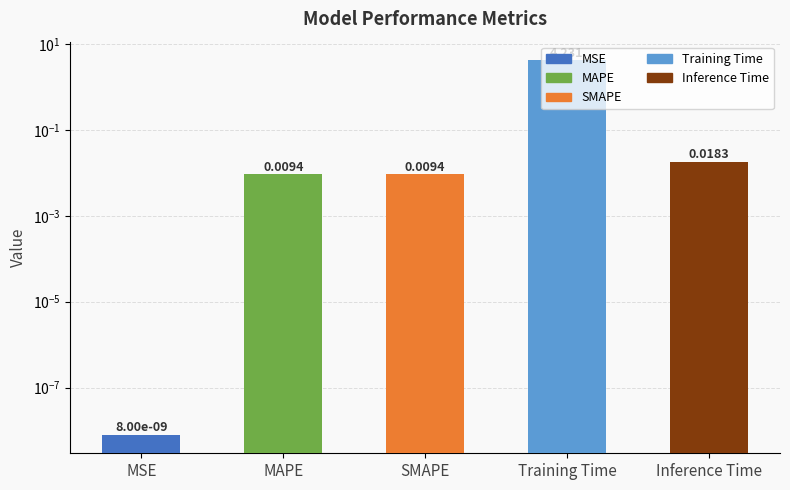

The value at Inference Time is 0.0. True or false?

True